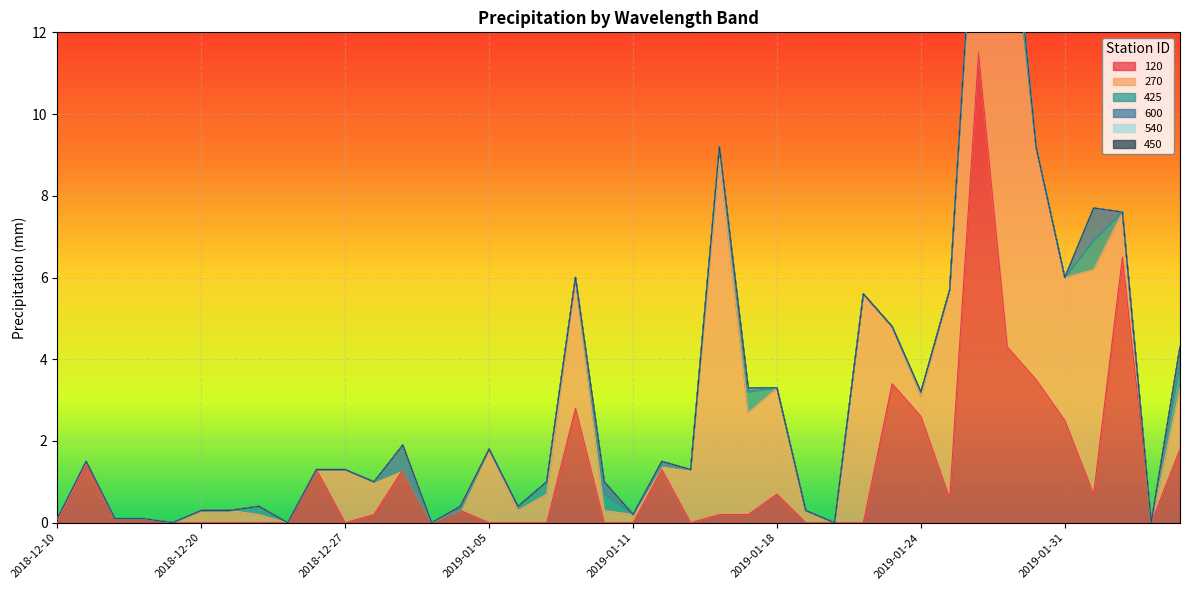

Is it true that 270 equals 0.2 at 2019-01-10?

False